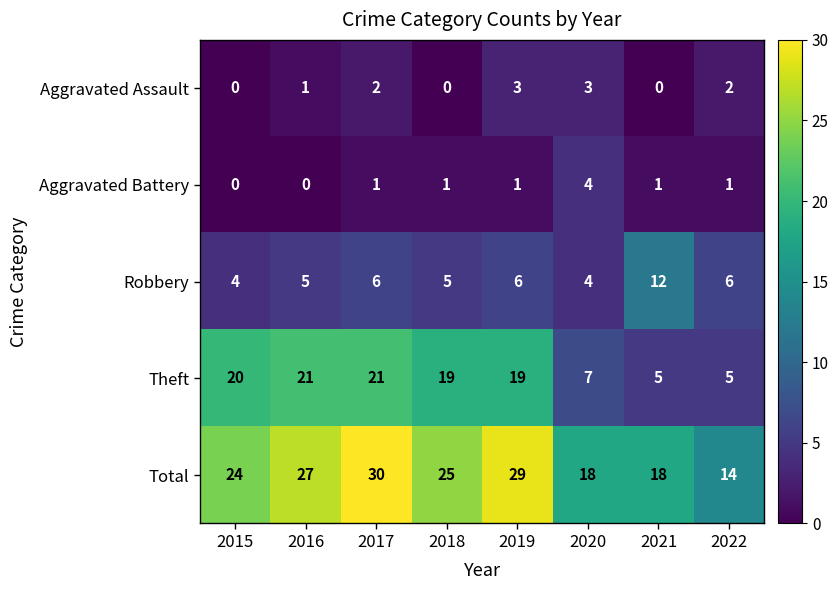

At 2017, list the series in order from largest to smallest.

Total, Theft, Robbery, Aggravated Assault, Aggravated Battery